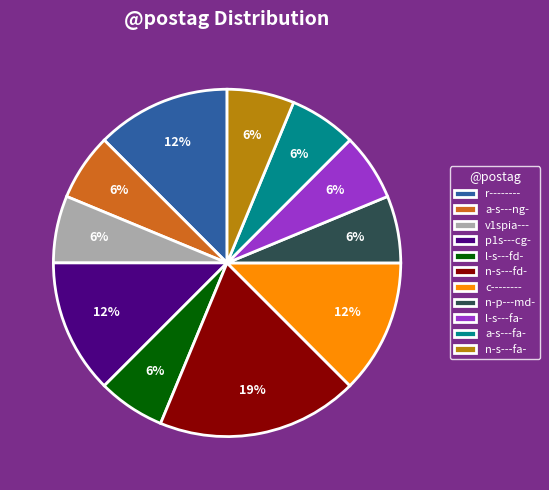

The n-s---fa- slice represents 13% of the pie. True or false?

False